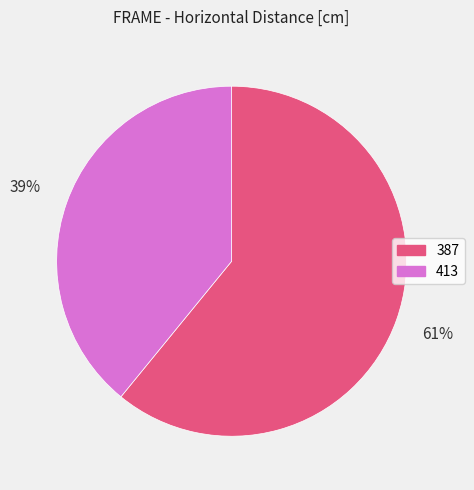

True or false: 387 accounts for 61% of the total.

True